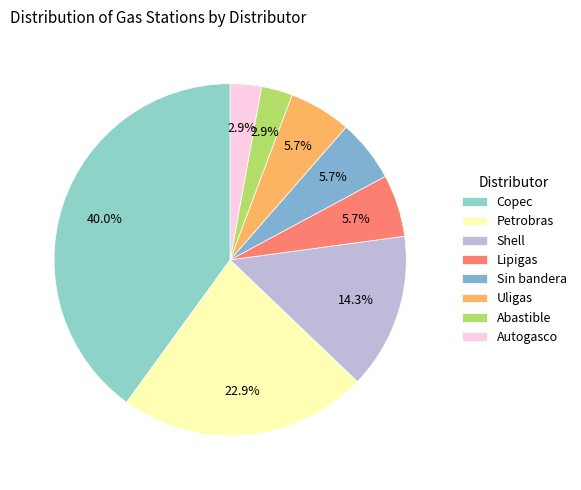

Which category has the smallest portion of the pie?

Abastible